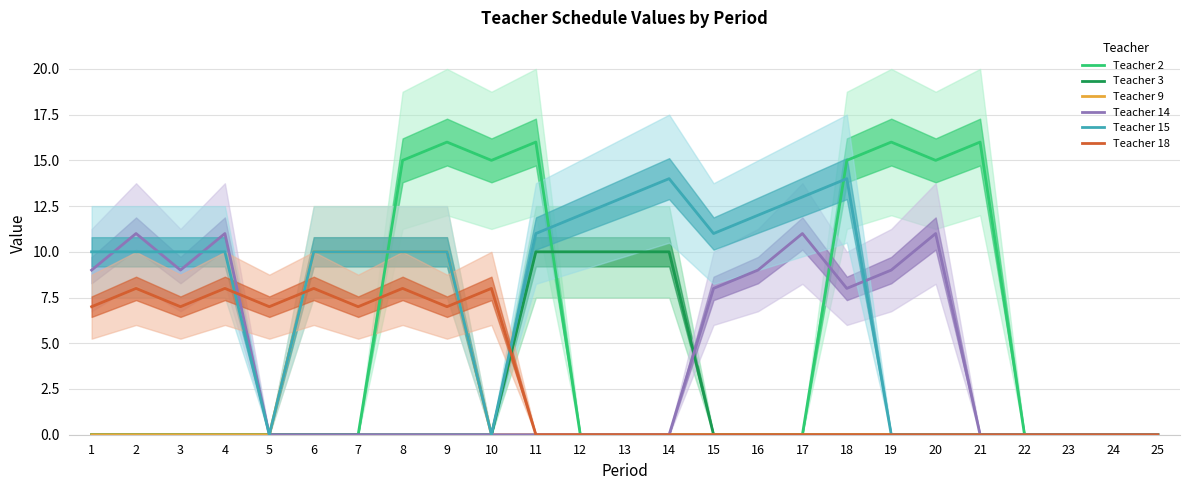

At which label does Teacher 15 first exceed 10?

11